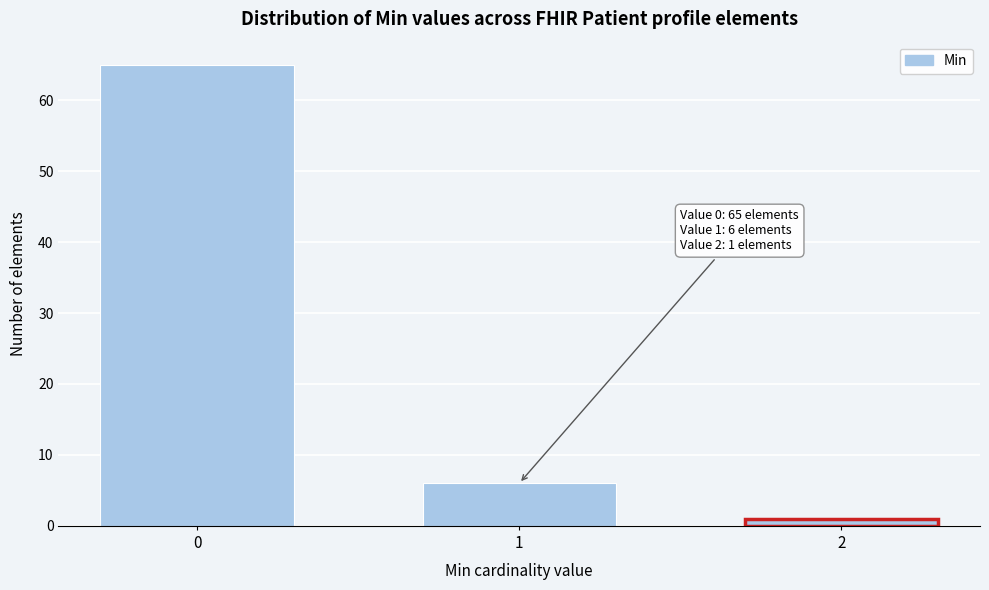

Reading left to right, transcribe all the data shown in this chart.

65	6	1